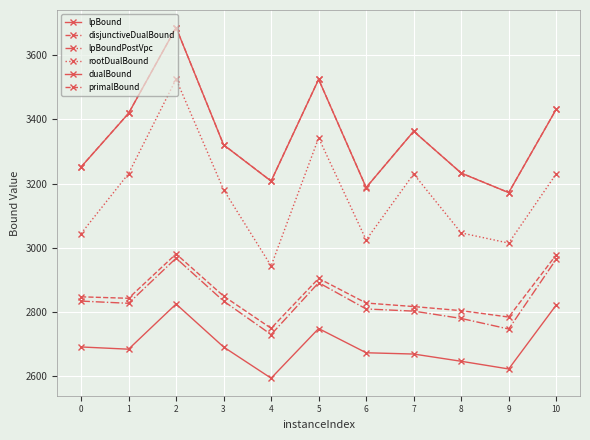

Read the primalBound value at 6.

3188.0